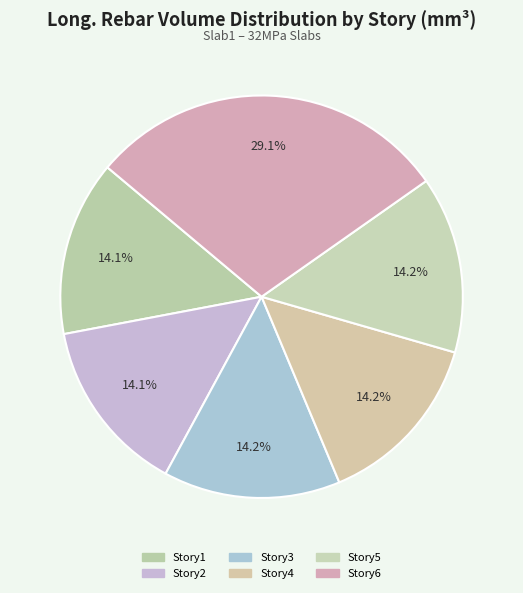

To the nearest percent, what portion does Story2 represent?

14%